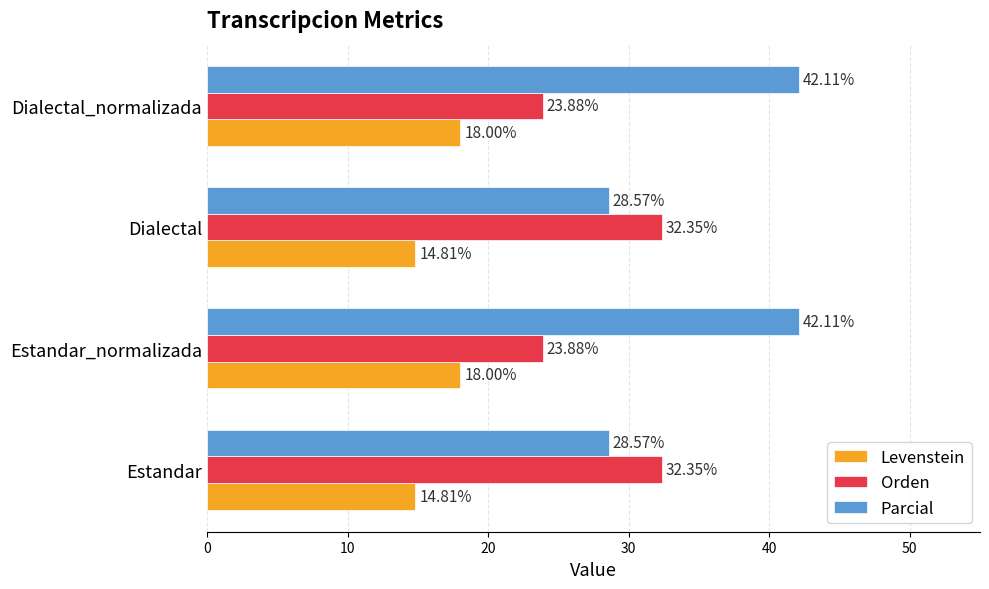

Rank the series by their maximum value, from highest to lowest.

Parcial, Orden, Levenstein